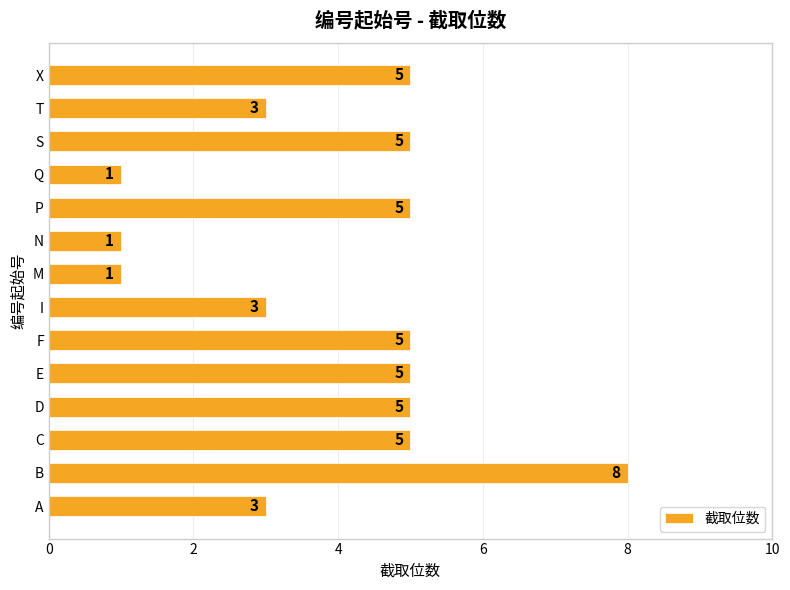

What is the greatest value displayed?

8